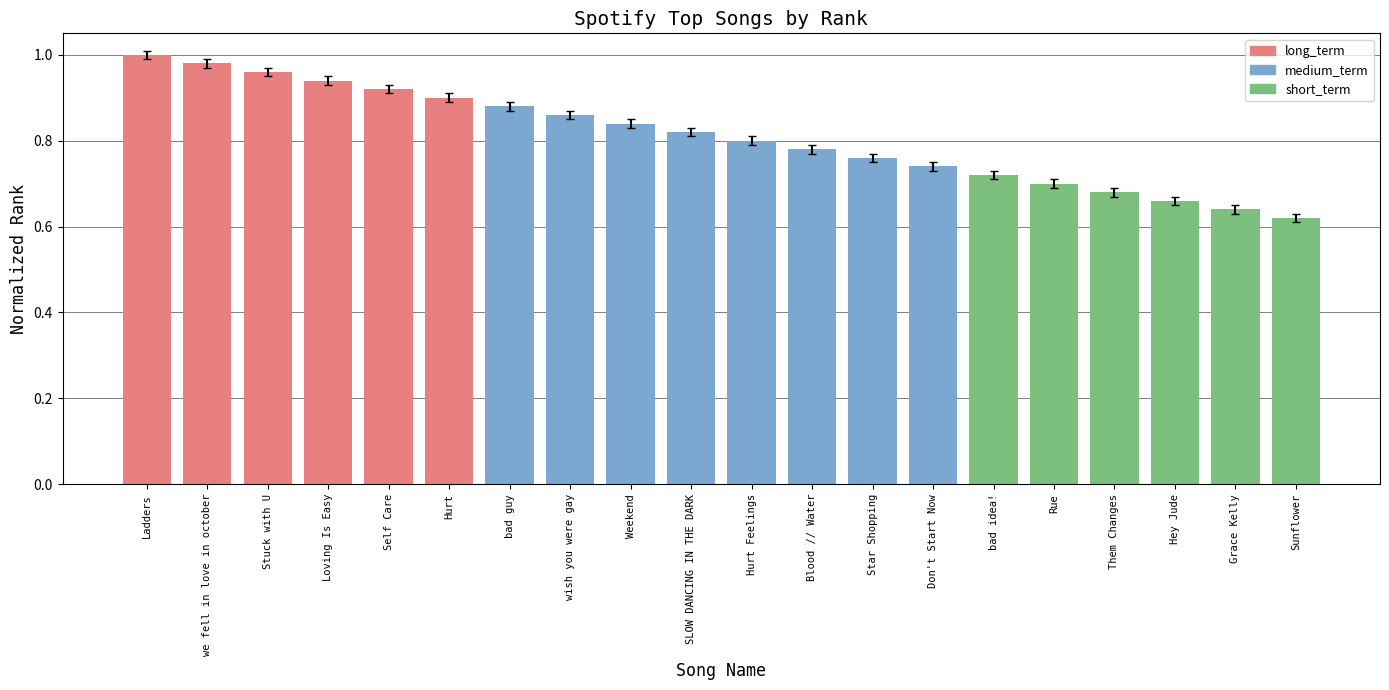

How many groups of bars are there?

20